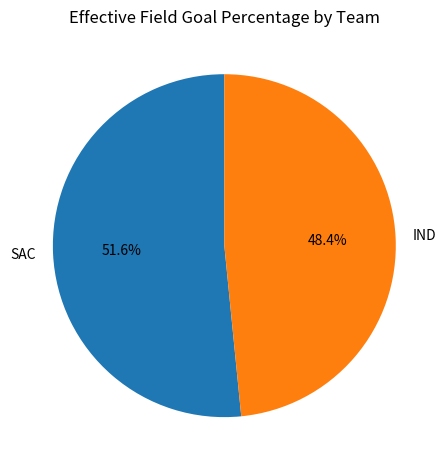

The IND slice represents 48% of the pie. True or false?

True